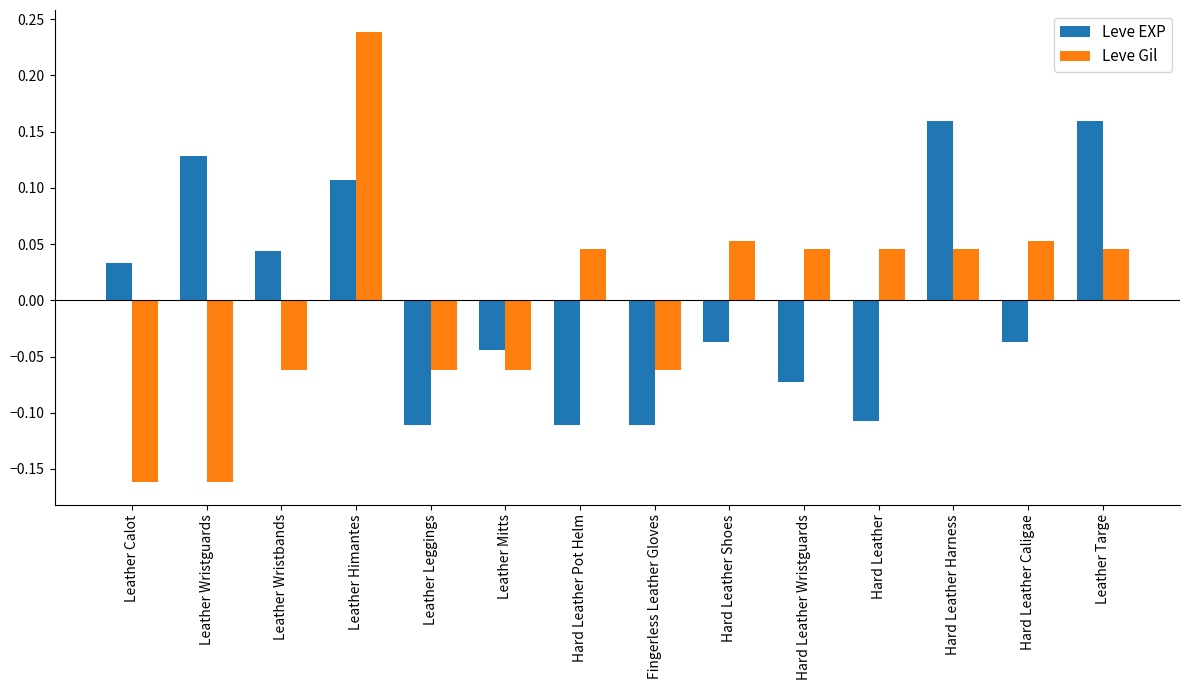

At how many categories does at least one series exceed 0?

11